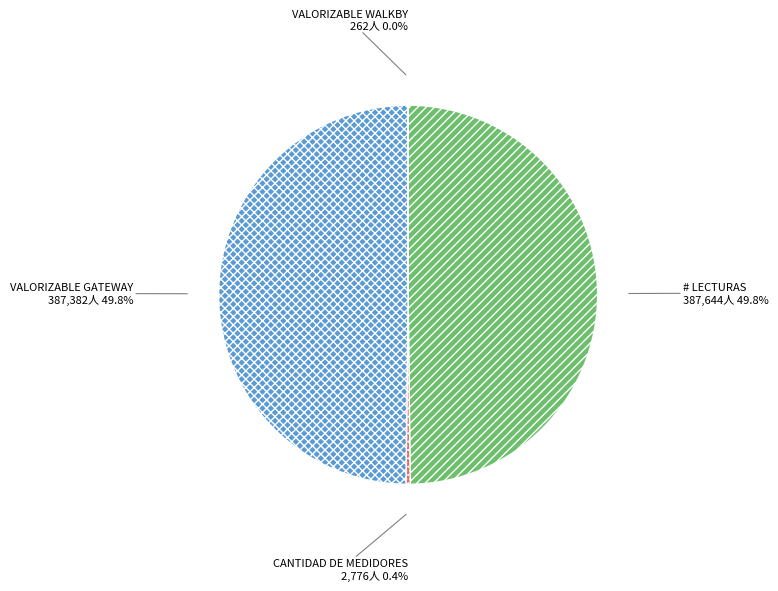

What percentage do # LECTURAS and CANTIDAD DE MEDIDORES together represent?

50.2%